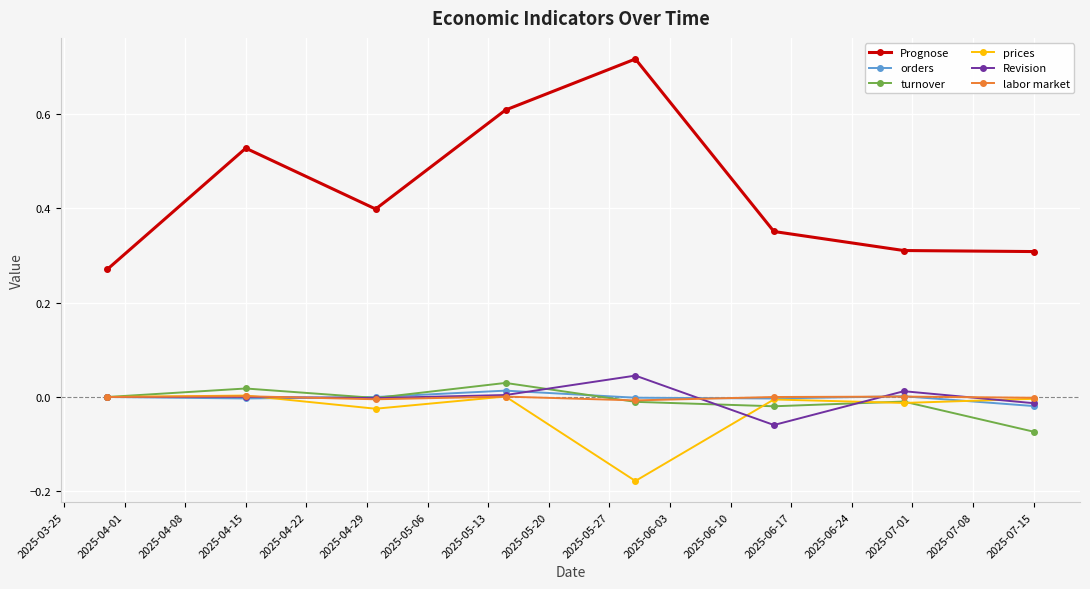

True or false: Prognose and turnover cross at least once.

False